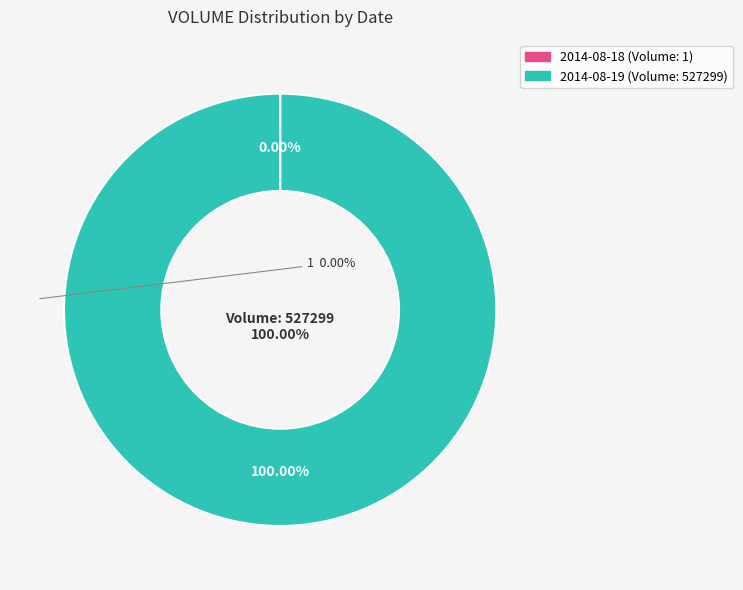

How many slices are in this pie chart?

2